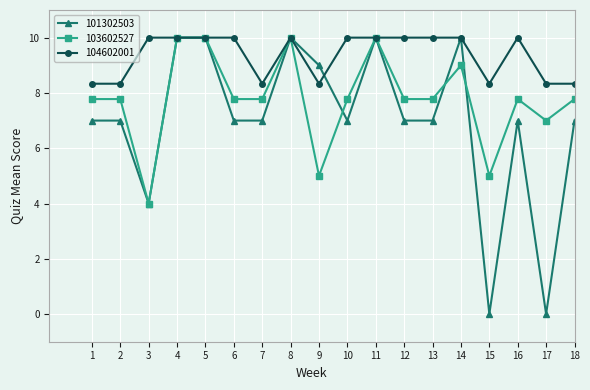

Which series has the widest spread of values?

101302503